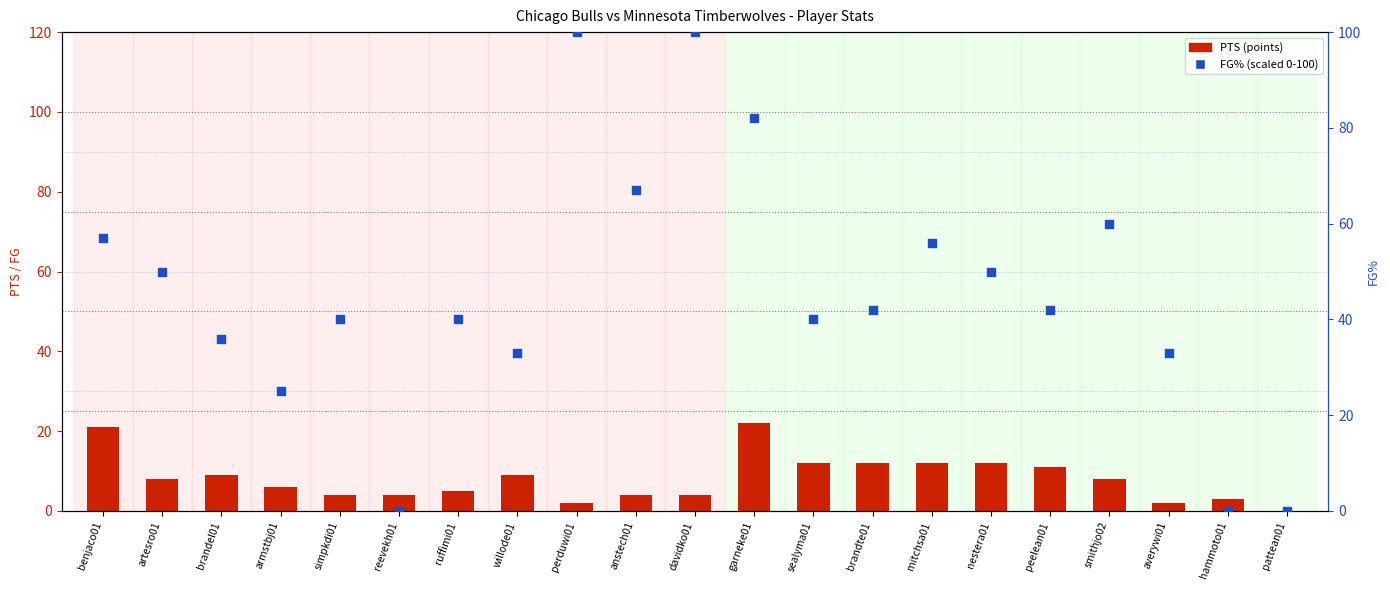

Is the value of PTS (points) at hammoto01 greater than the value of FG% (percentile) at davidko01?

No